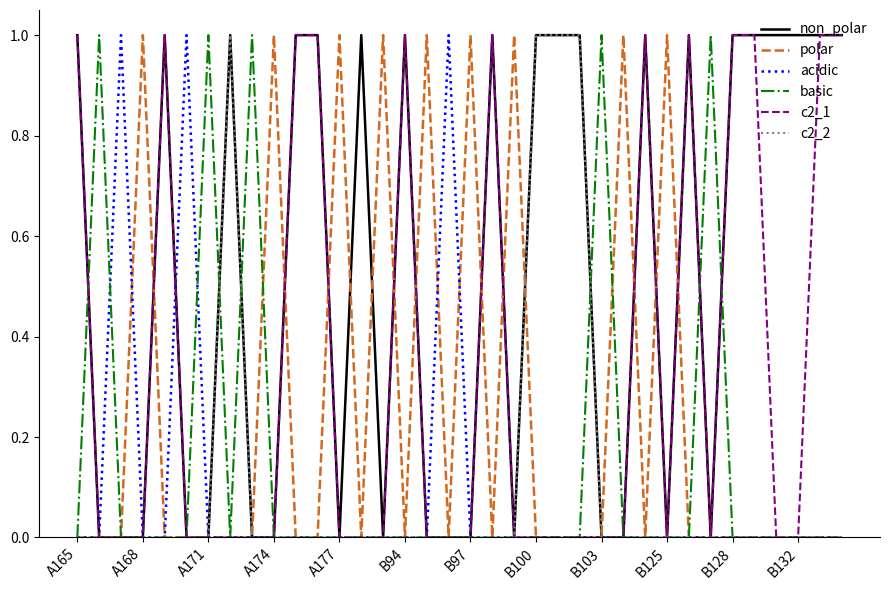

Which series has the largest total across all categories?

non_polar